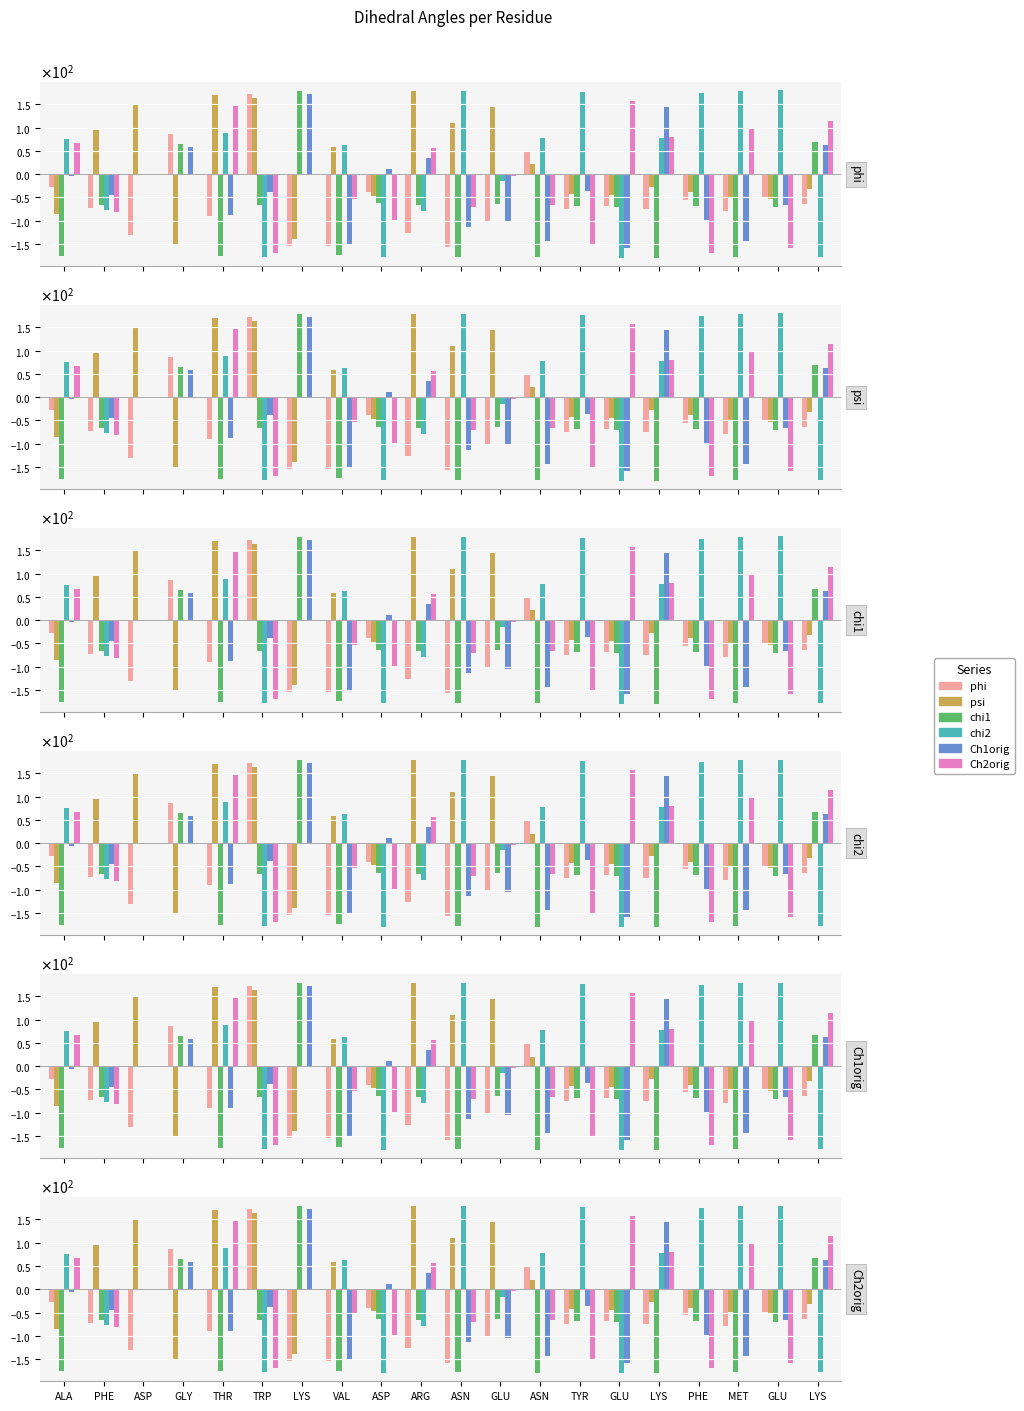

What is the difference between the maximum and minimum values in the psi series?

329.6